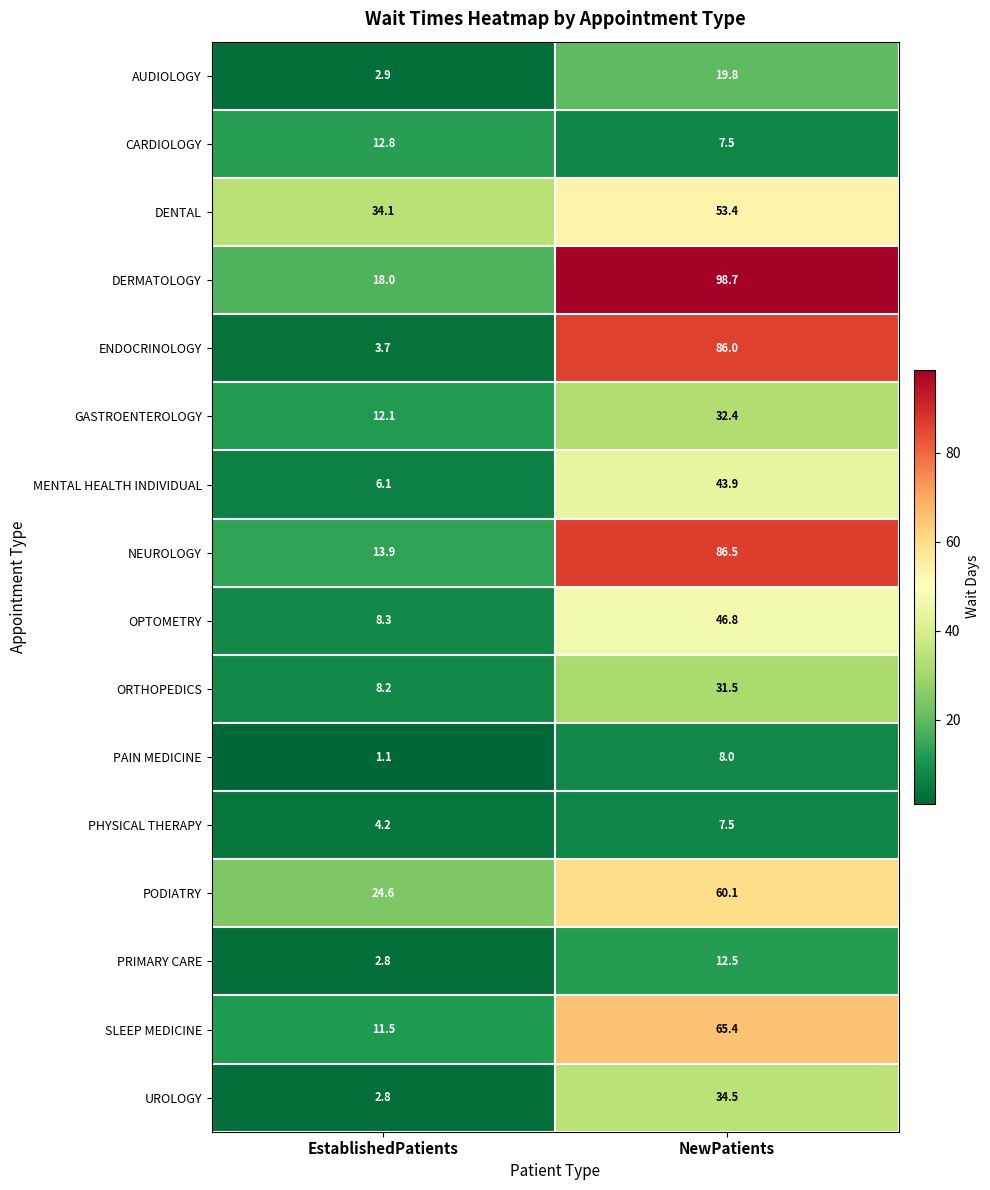

Count the number of categories in the chart.

2